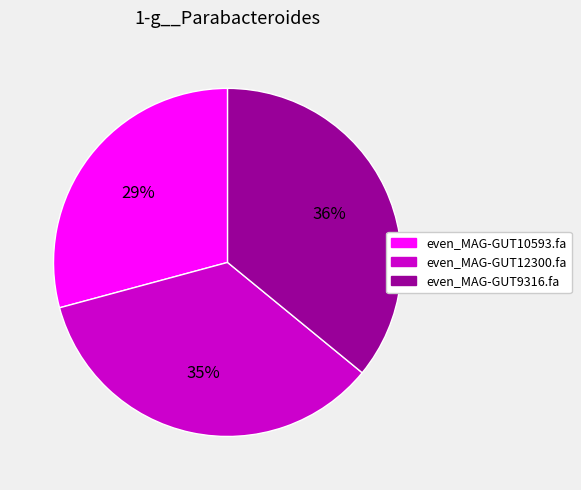

The even_MAG-GUT10593.fa slice represents 29% of the pie. True or false?

True